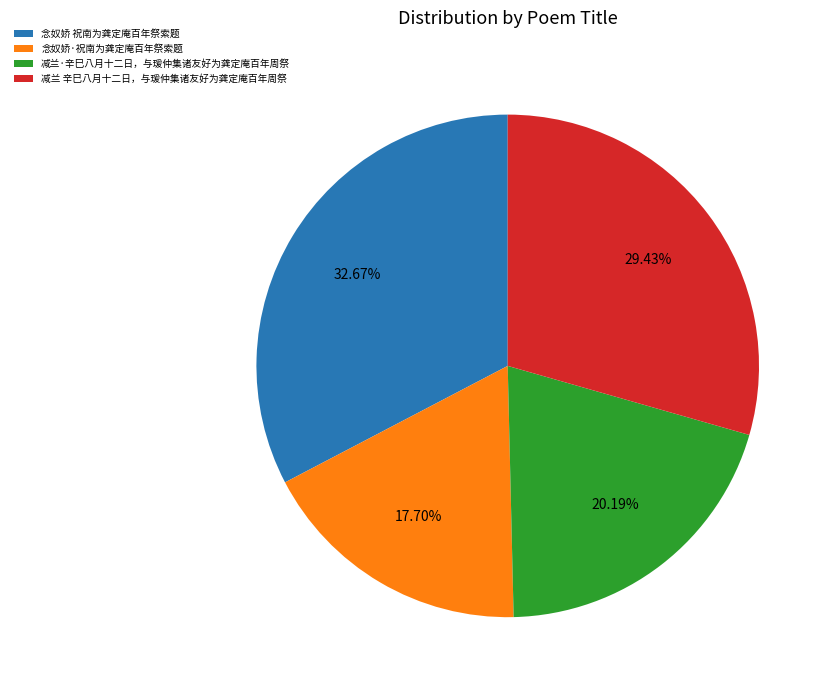

Is the sum of 念奴娇·祝南为龚定庵百年祭索题 and 减兰 辛巳八月十二日，与瑗仲集诸友好为龚定庵百年周祭 greater than half?

No